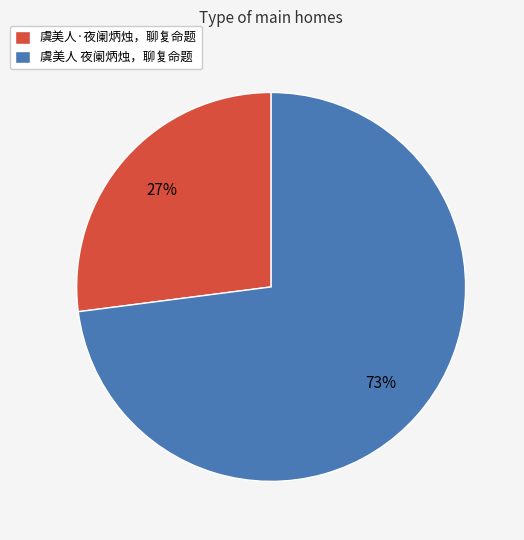

Is the sum of 虞美人·夜阑炳烛，聊复命题 and 虞美人 夜阑炳烛，聊复命题 greater than half?

Yes